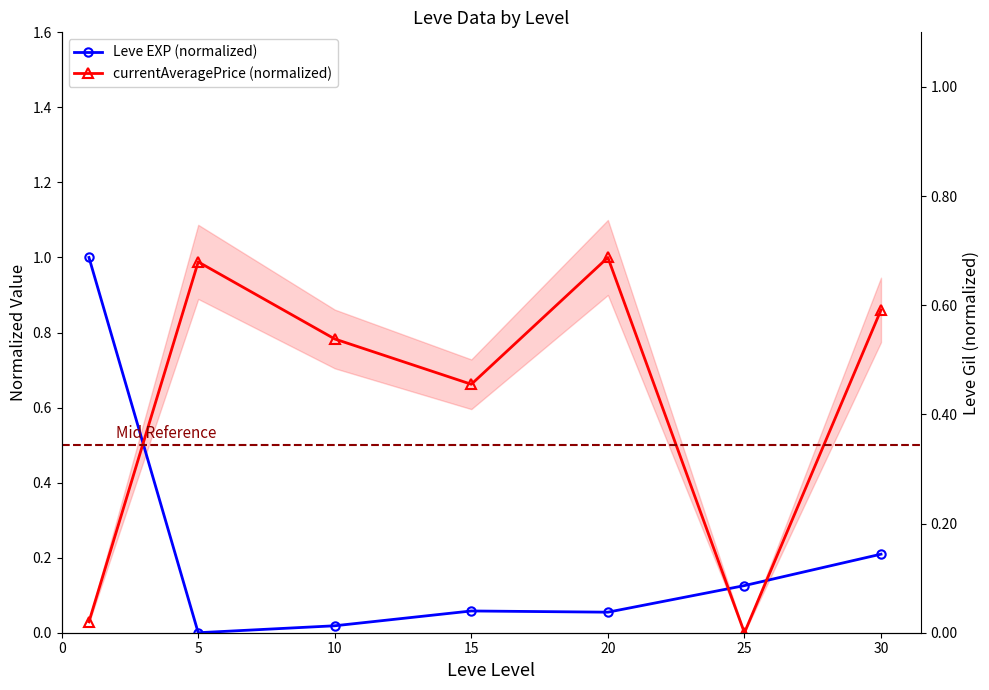

What is the difference between the currentAveragePrice (normalized) values at 30 and 25?

0.9